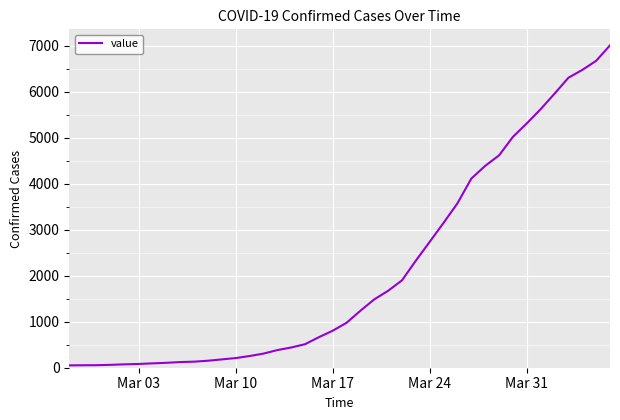

What is the maximum value shown in the chart?

7013